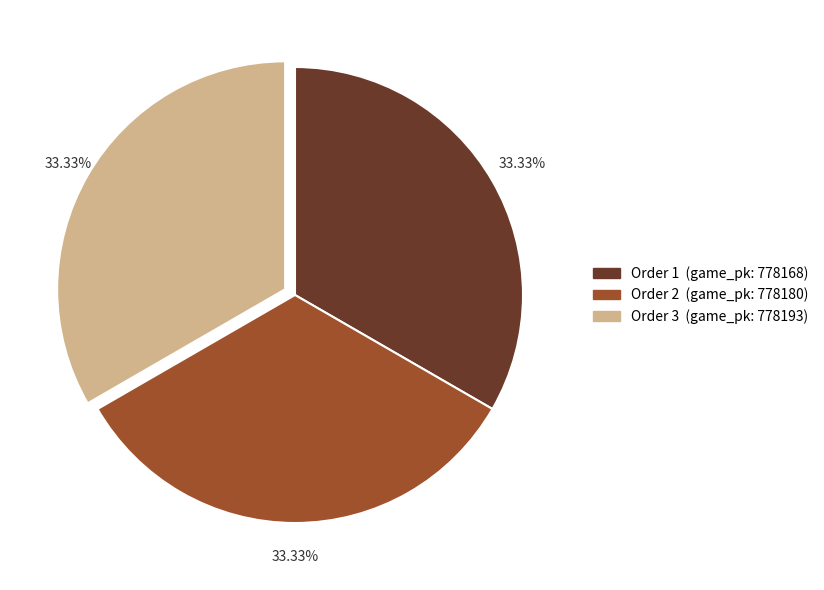

Is there a majority slice in this chart?

No